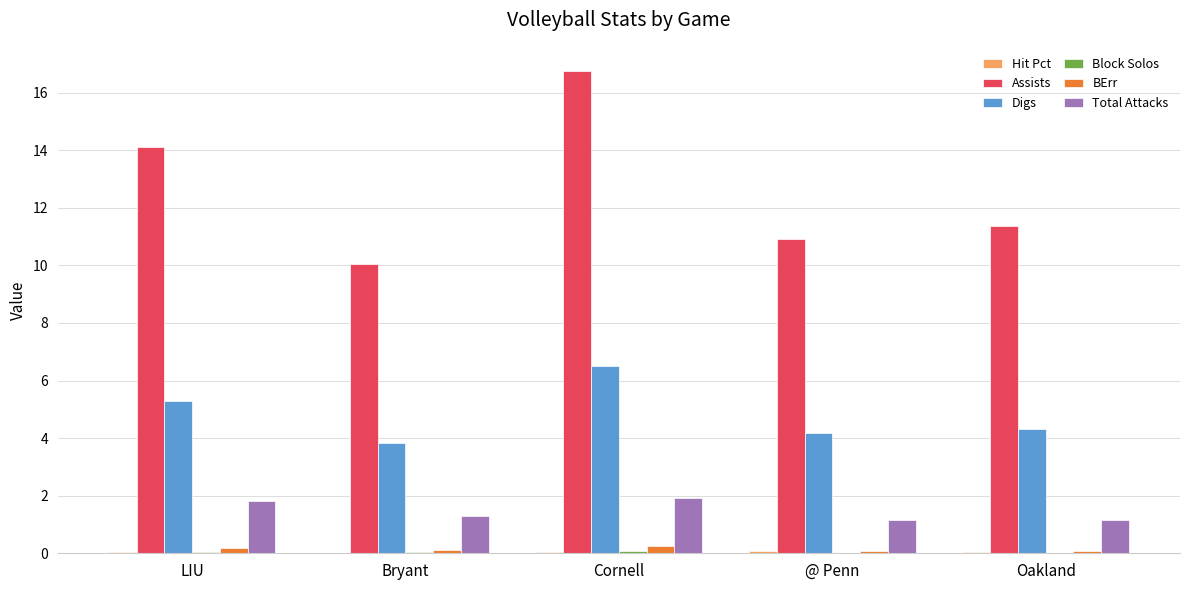

At which label does Assists first exceed 11?

LIU